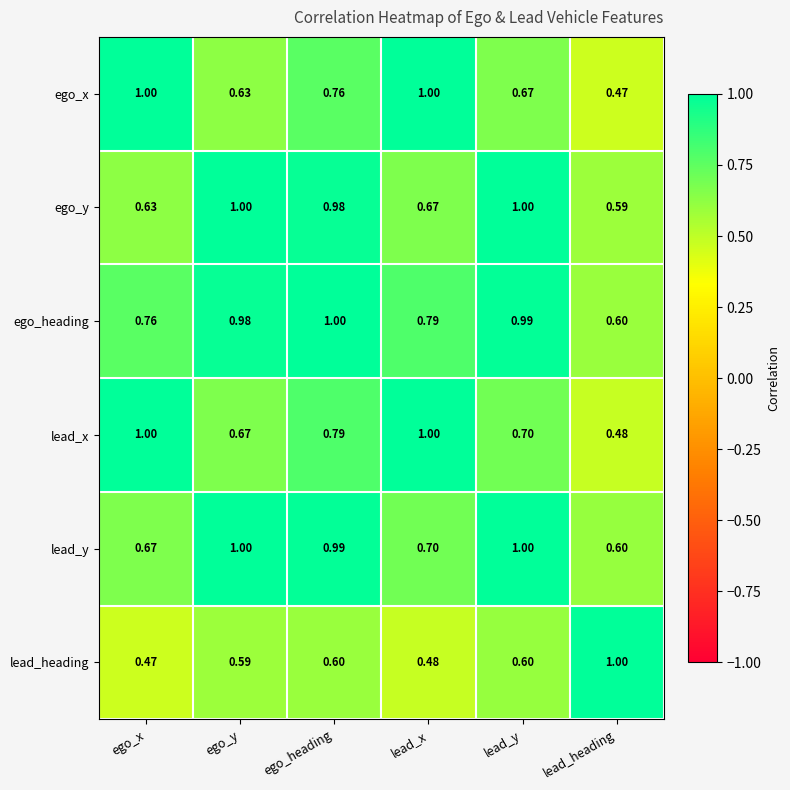

Where is lead_y nearest to the value 0?

lead_heading